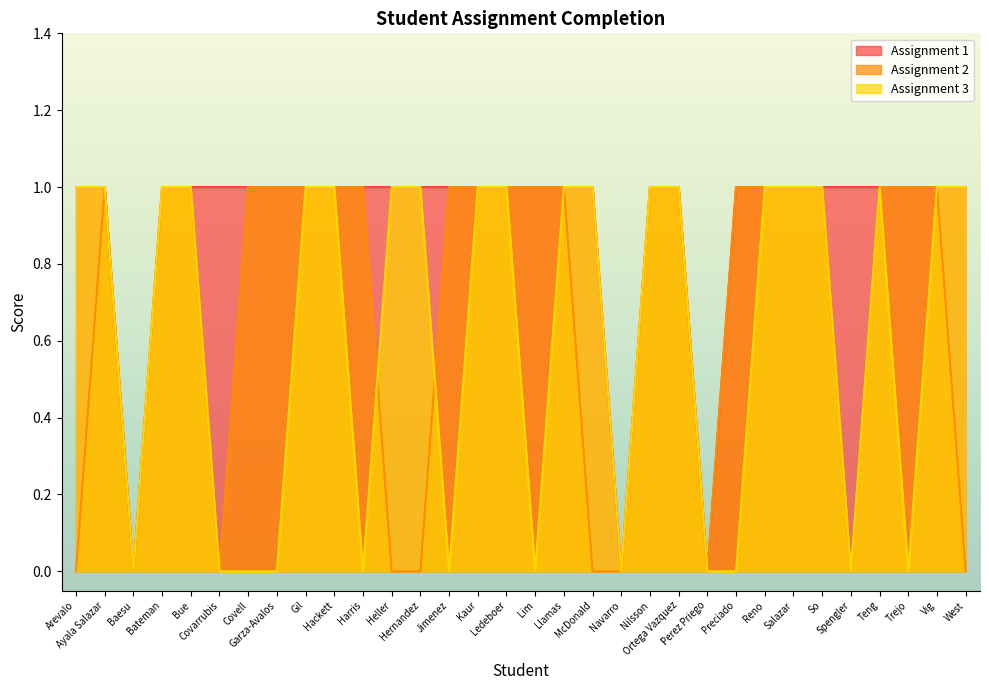

At which category is the sum across all series the highest?

Ayala Salazar